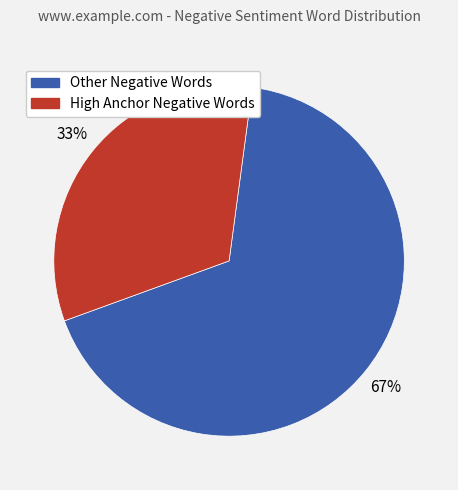

Does any single category account for the majority?

Yes